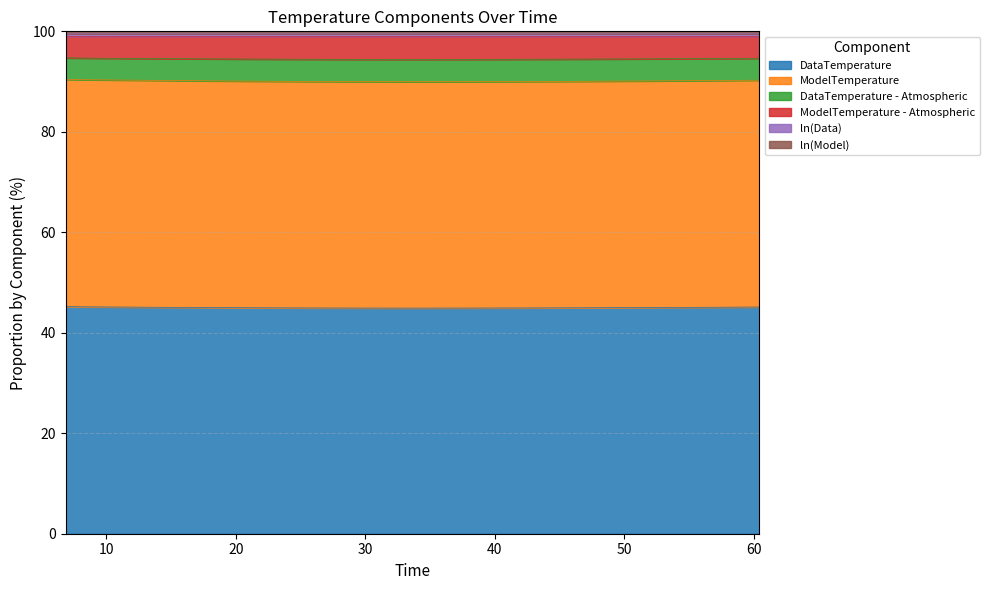

What is the highest value of the DataTemperature series?

45.2